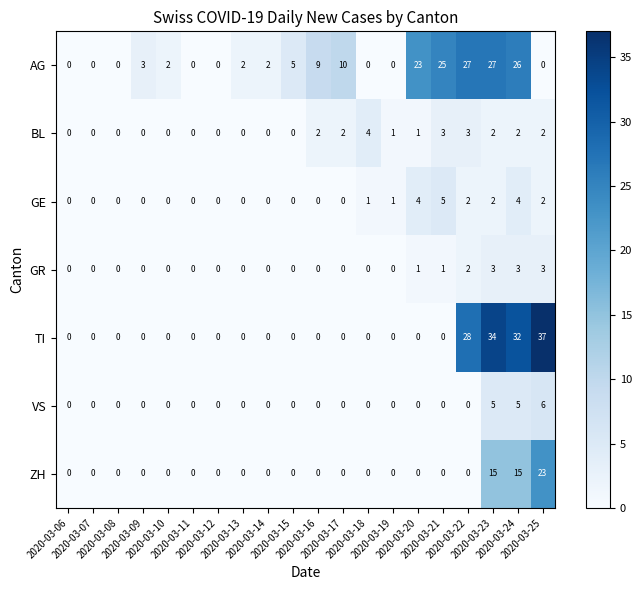

At which category is the sum across all series the highest?

2020-03-23